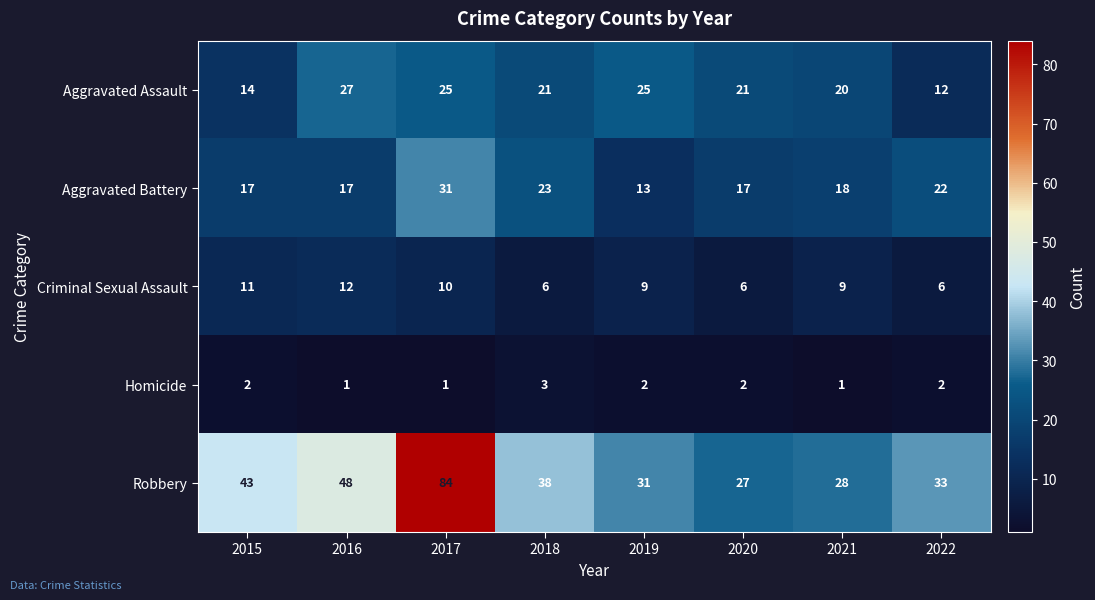

Which category has the highest value across all series?

2017